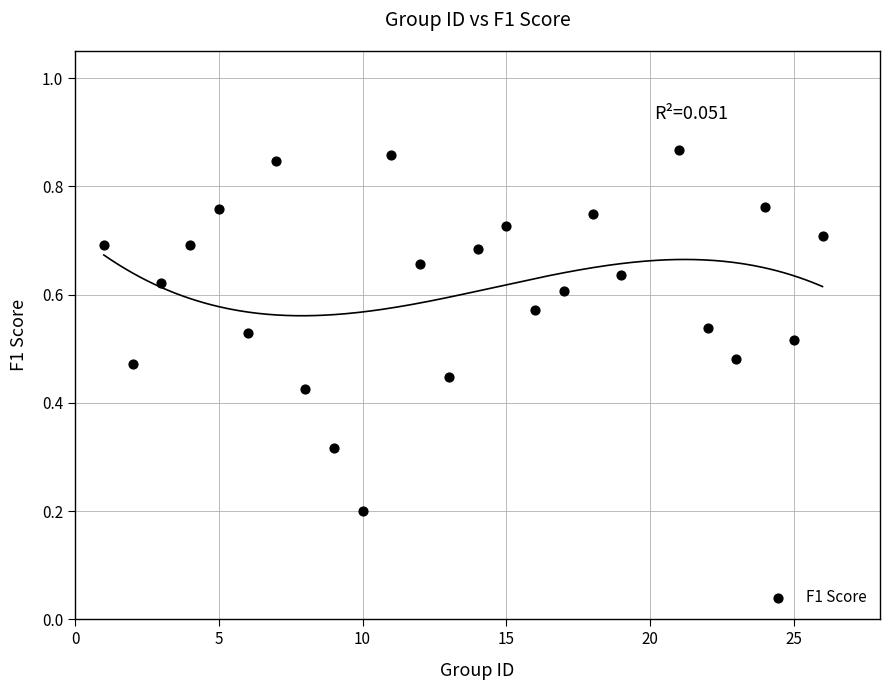

What is the range of X values (max minus min)?

25.0